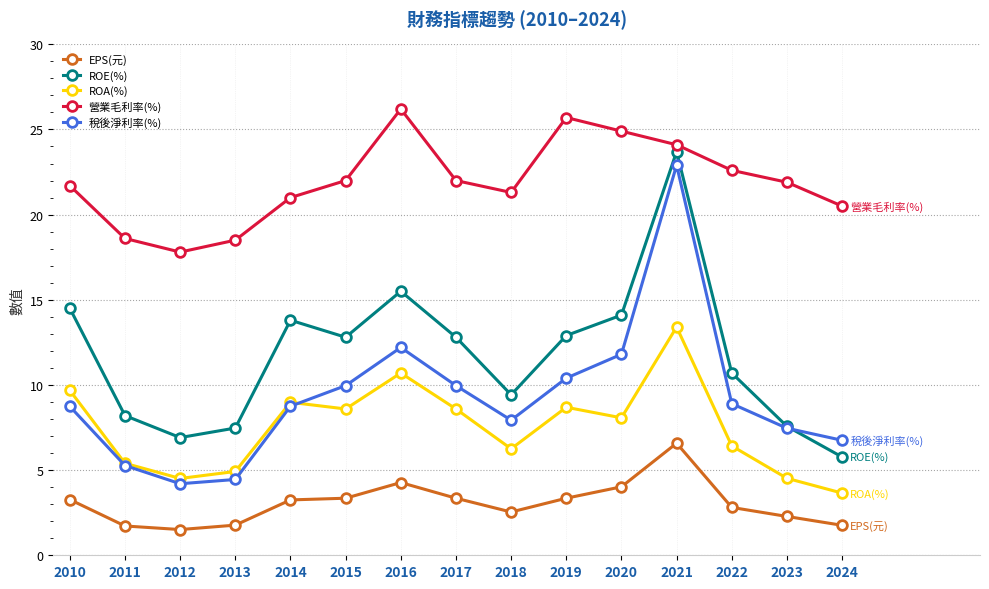

True or false: 稅後淨利率(%) and EPS(元) cross at least once.

False